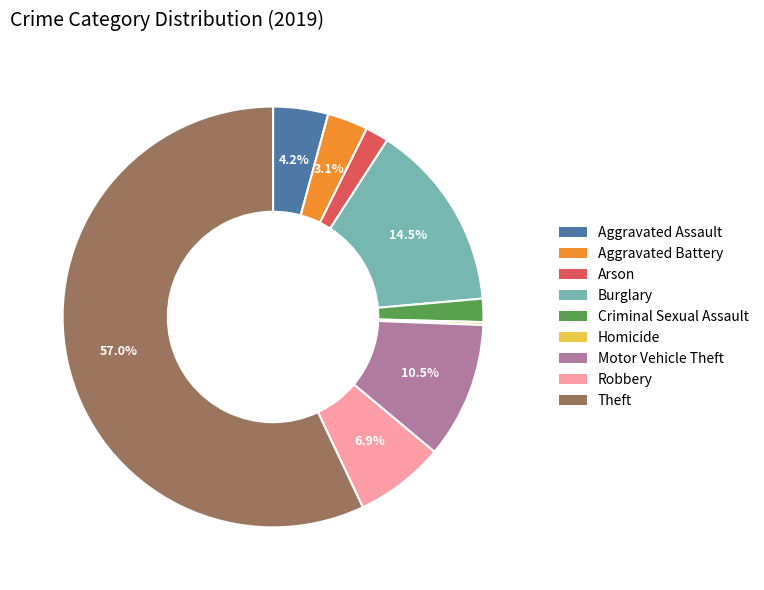

Between Burglary and Robbery, which is larger?

Burglary